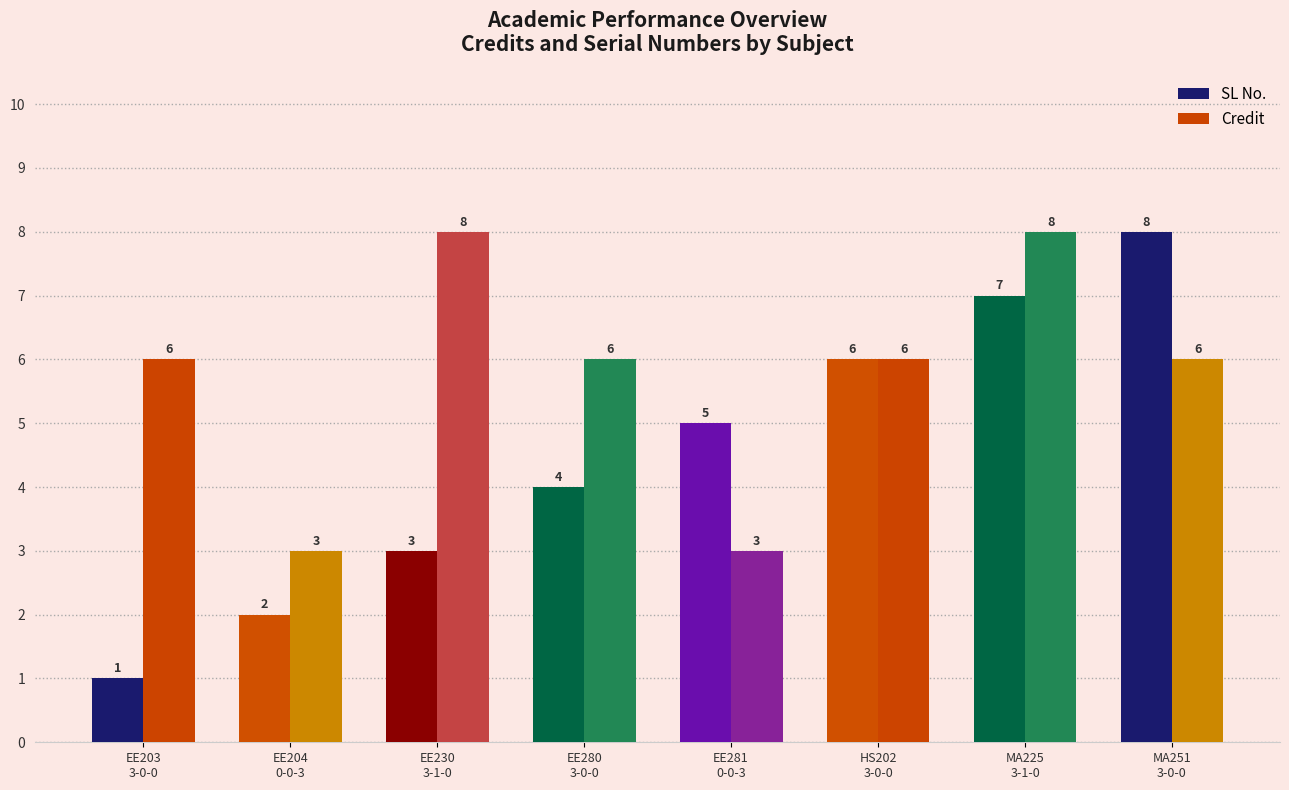

Which series has the largest total across all categories?

Credit